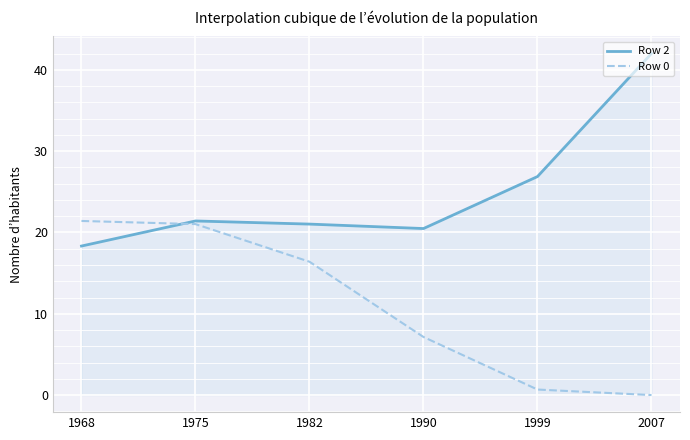

How many categories are shown in the chart?

6